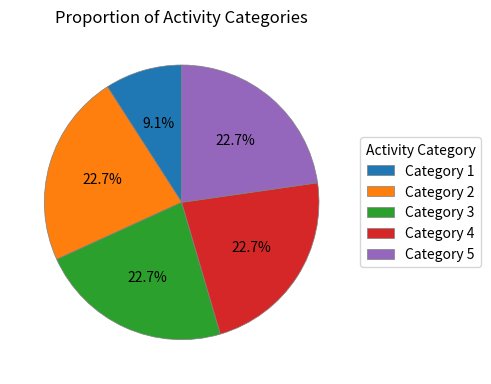

To the nearest percent, what is the average slice percentage?

20%